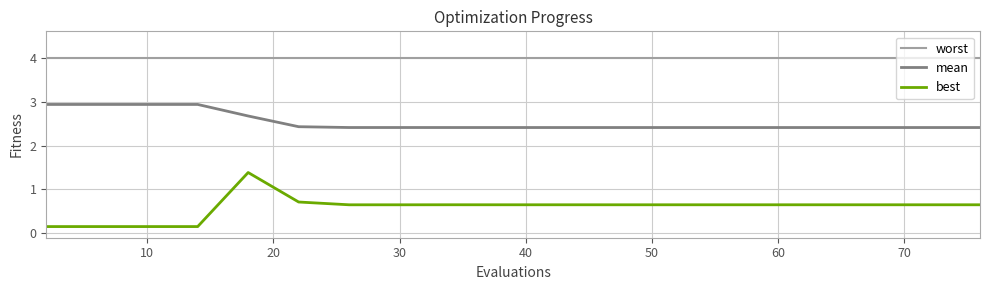

Which series has the widest spread of values?

best